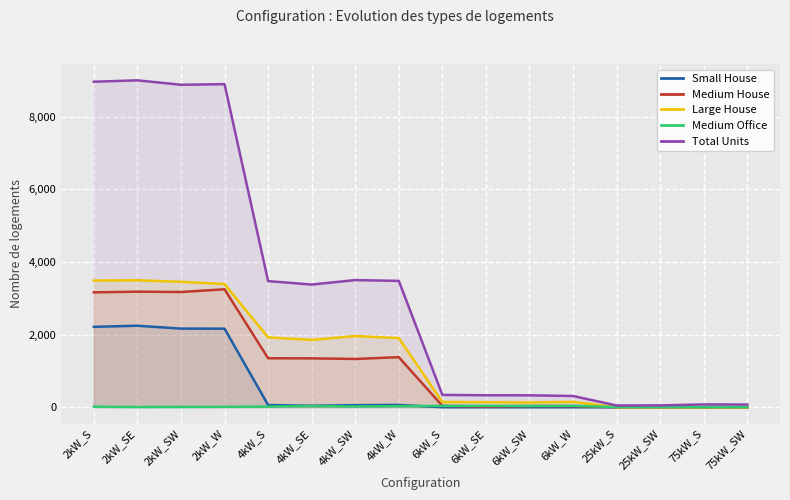

Which series has the largest total across all categories?

Total Units